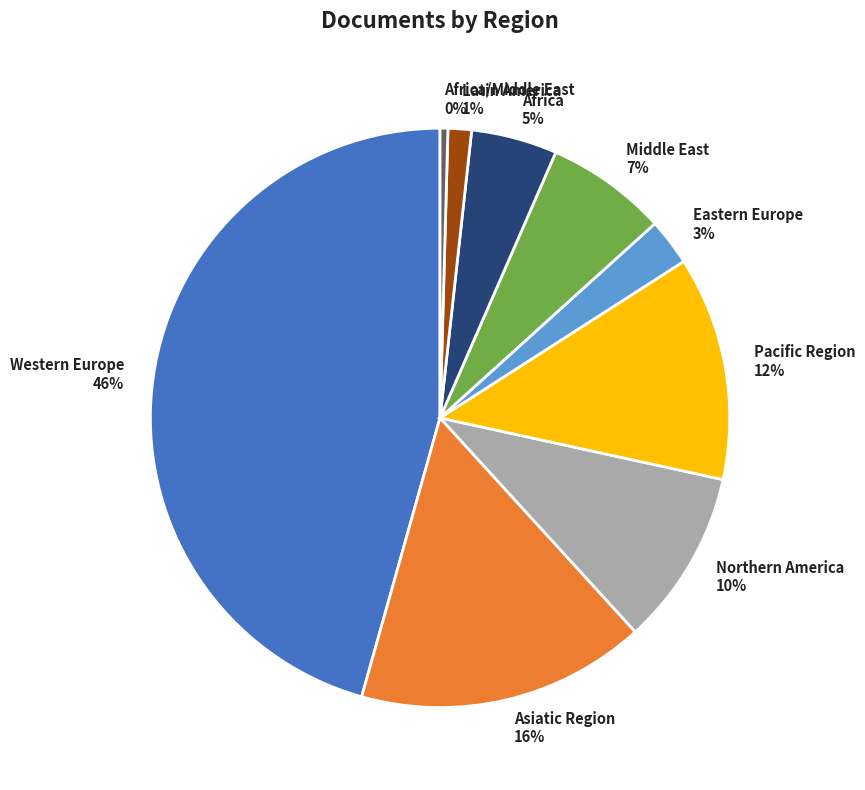

Do Western Europe and Asiatic Region together represent more than half of the pie?

Yes